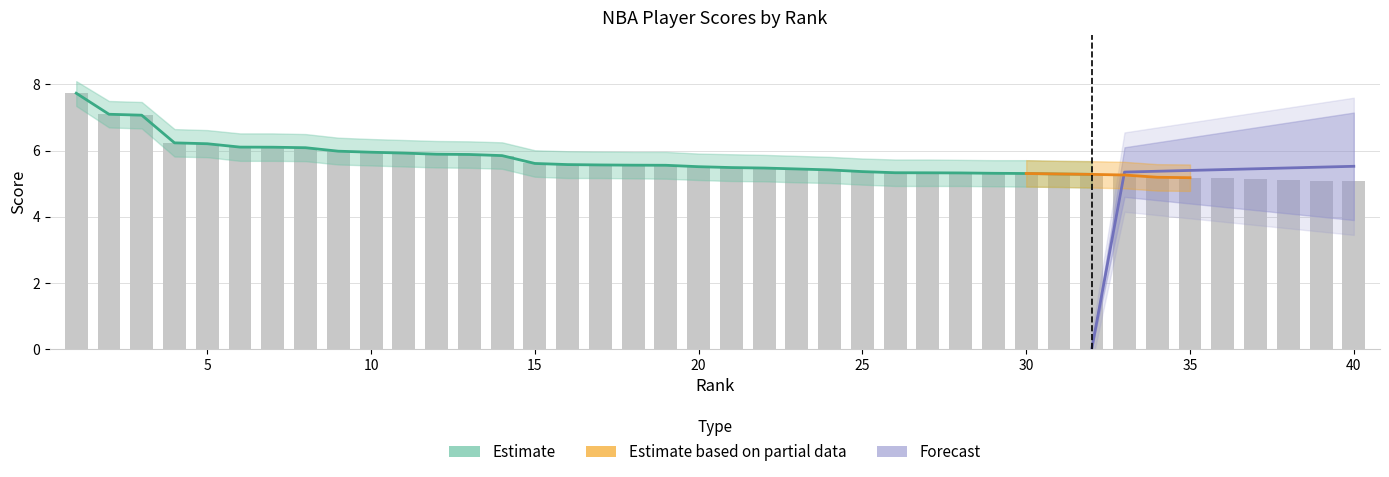

What is the value of the Score_upper bar at the 12th from the left?

6.3